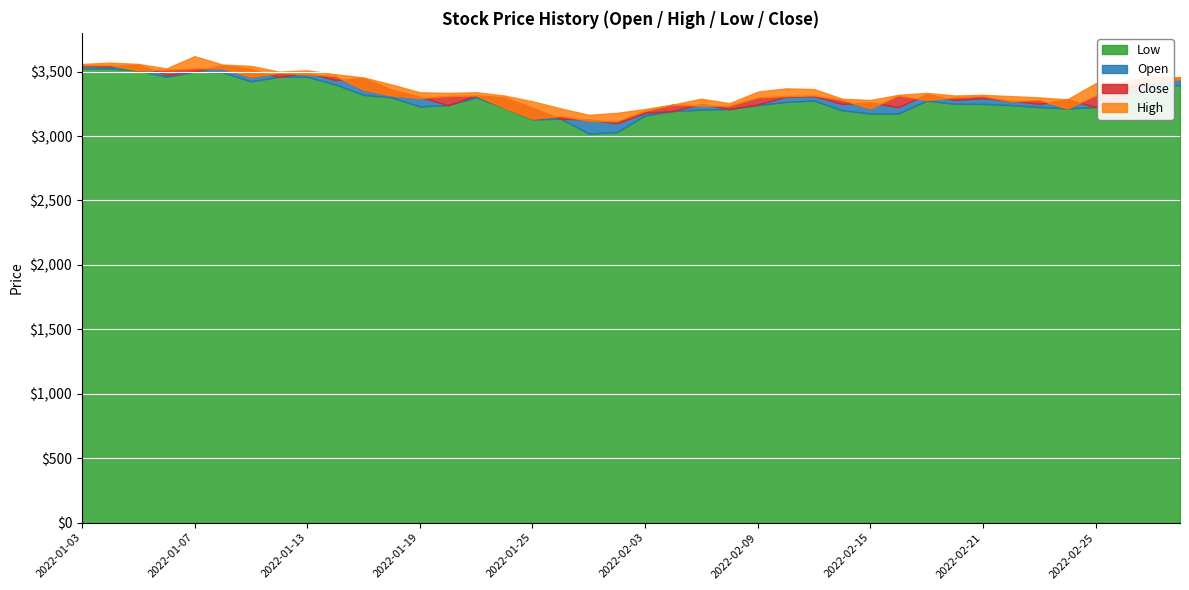

How many lines are shown in the chart?

4